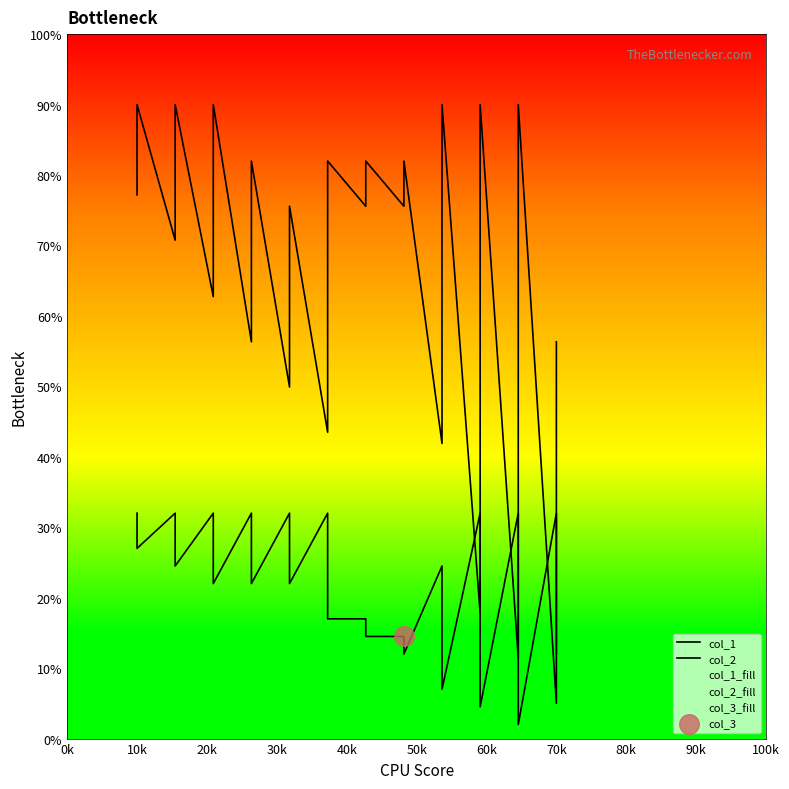

Which series contains the highest Y value?

col_1